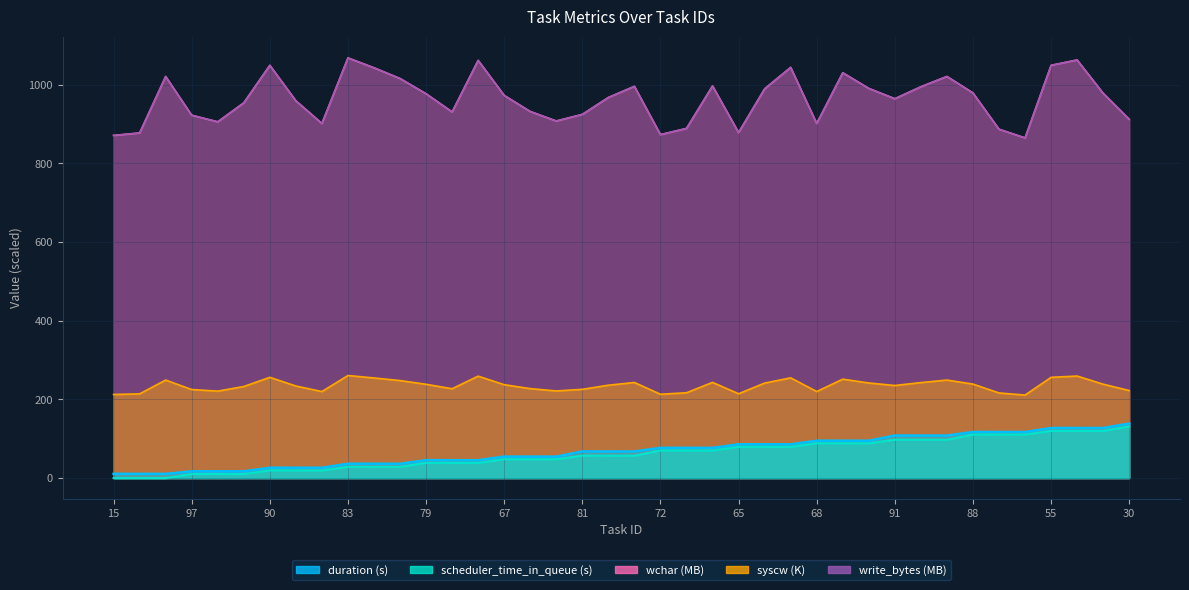

Which series has the largest total across all categories?

wchar